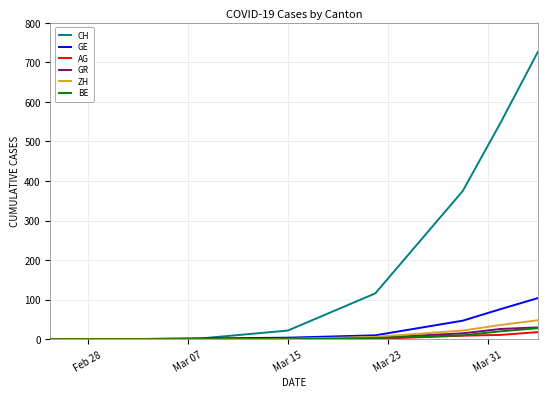

Which series has the largest total across all categories?

CH